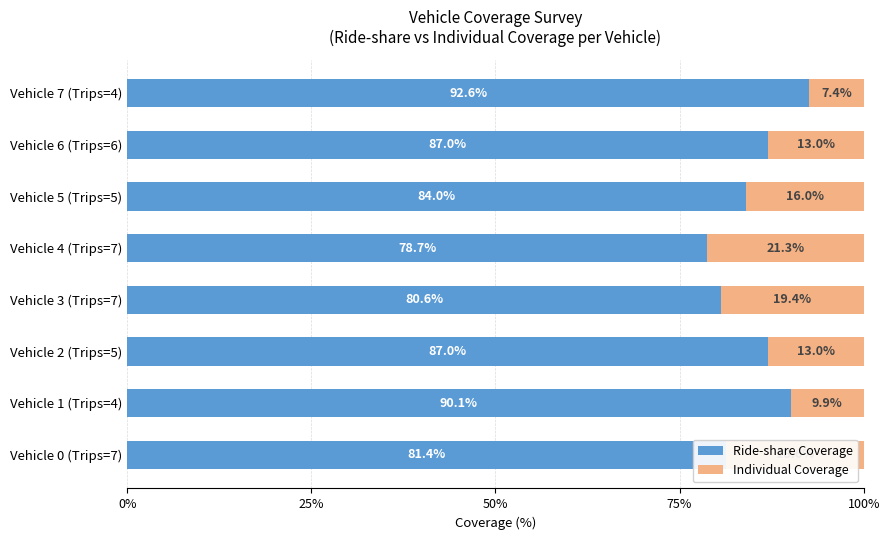

What is the total value across all series at Vehicle 2 (Trips=5)?

100.0